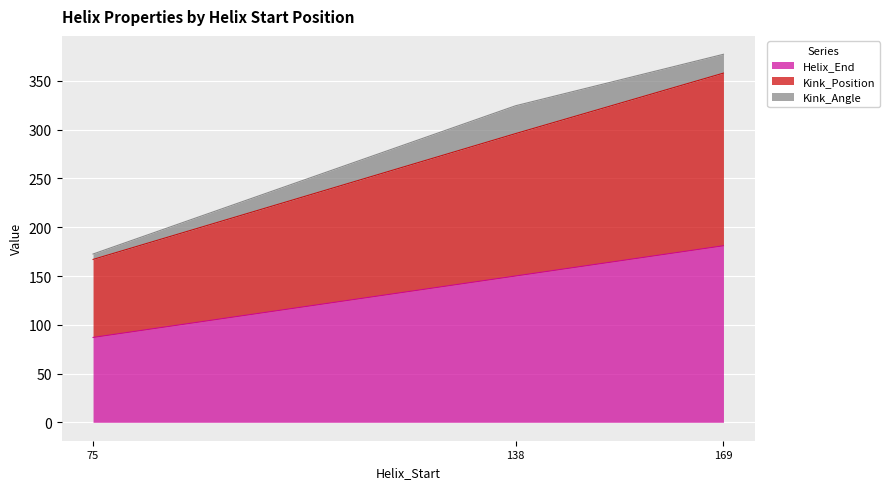

Which series has the largest range (max minus min)?

Kink_Position